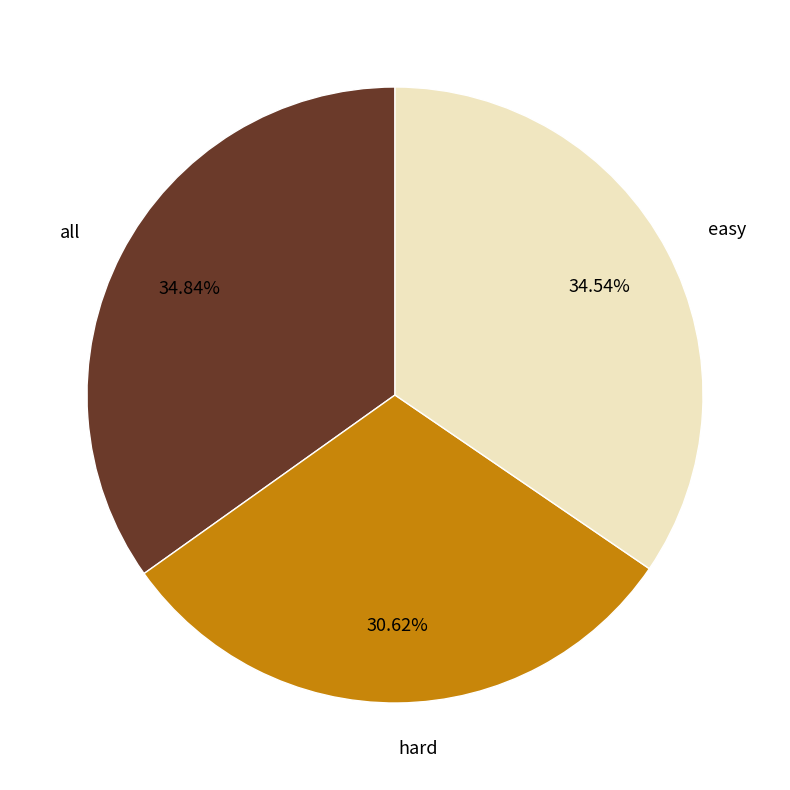

Is there a majority slice in this chart?

No